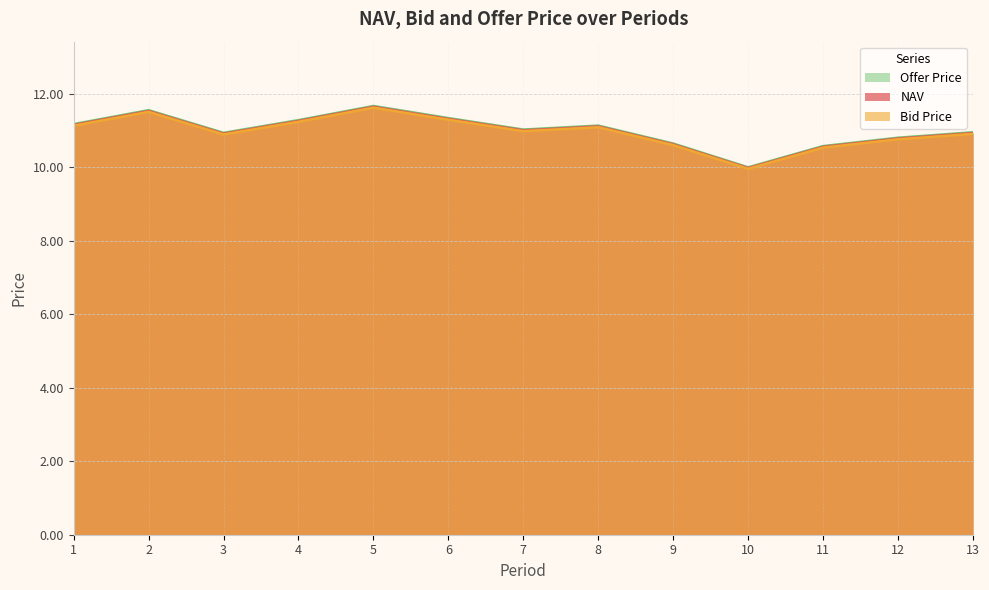

How many lines are shown in the chart?

3